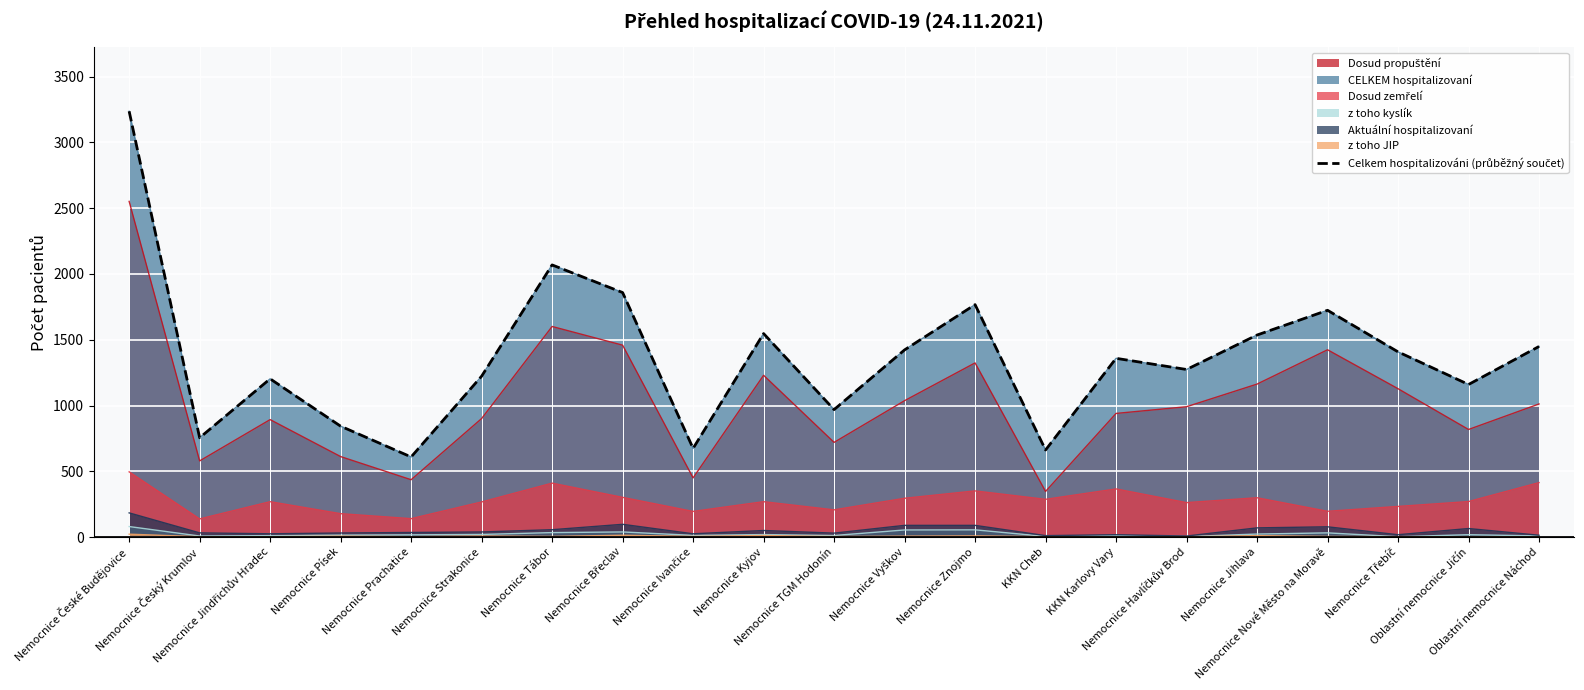

How many lines are shown in the chart?

1